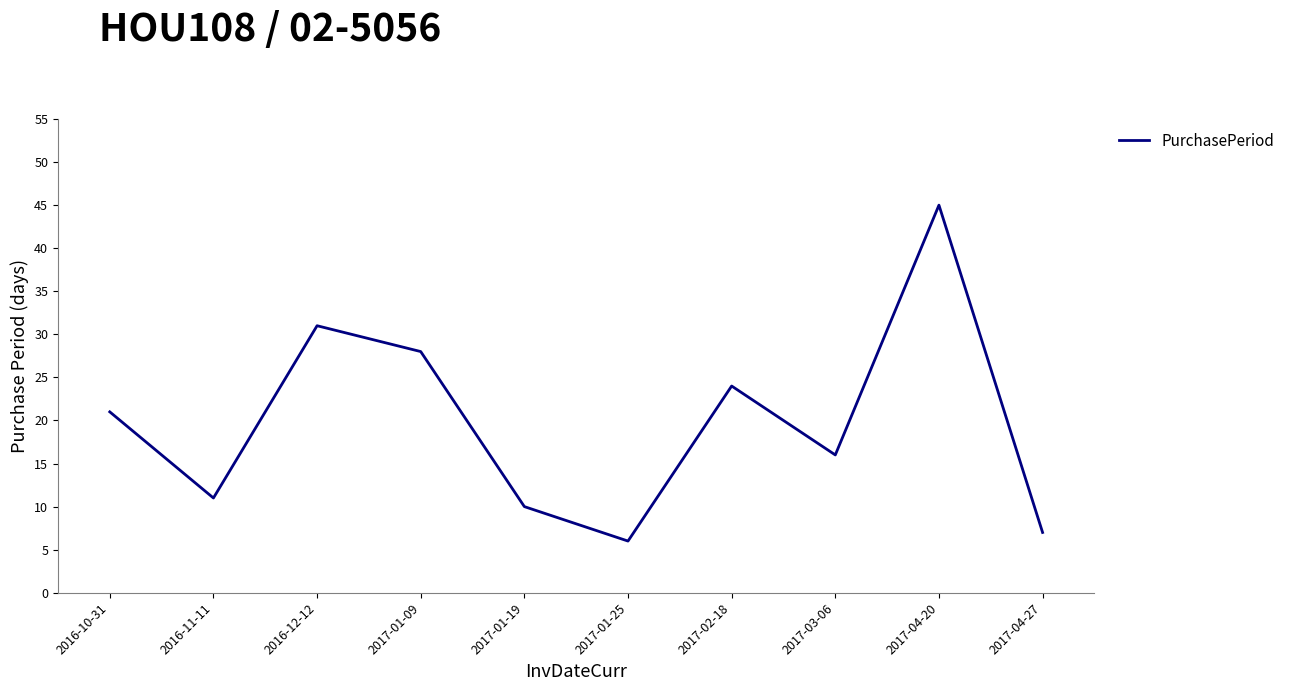

How many interior local peaks (higher than both neighbors) does the data have?

3